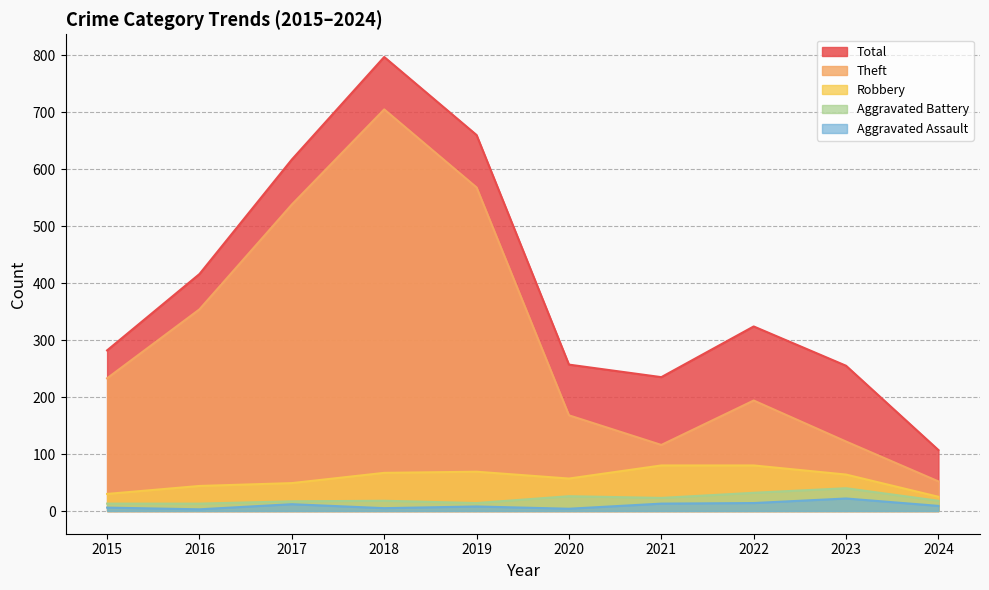

How many lines are shown in the chart?

5